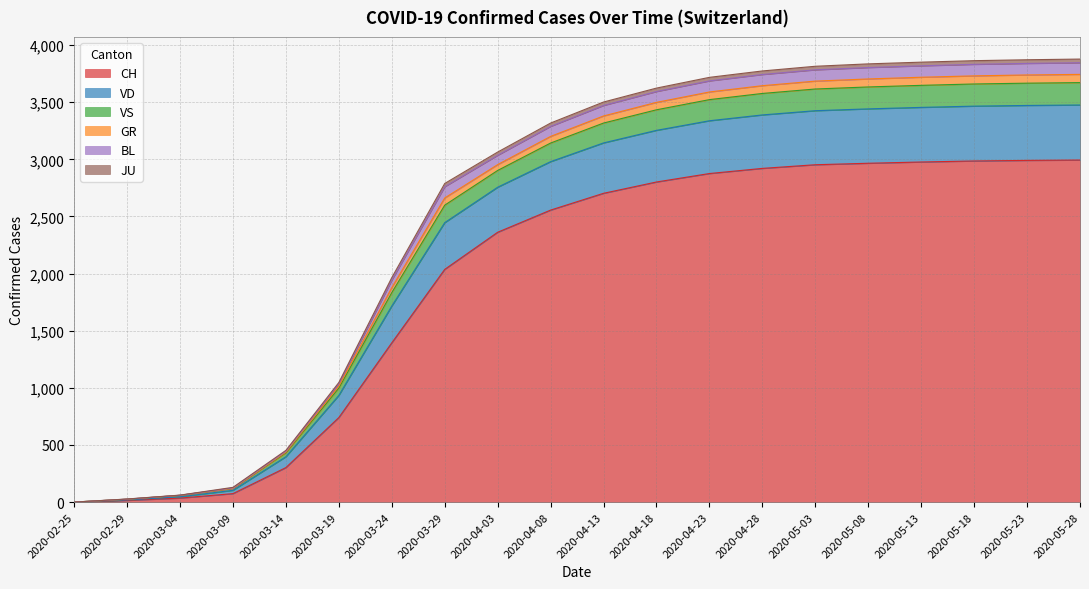

Which has a higher value, 2020-04-18 or 2020-02-25?

2020-04-18